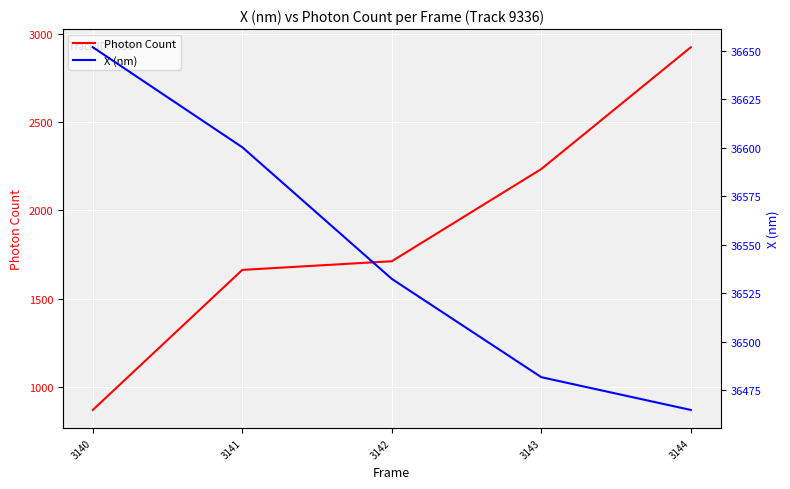

How many data points in X (nm) are less than 36532?

2